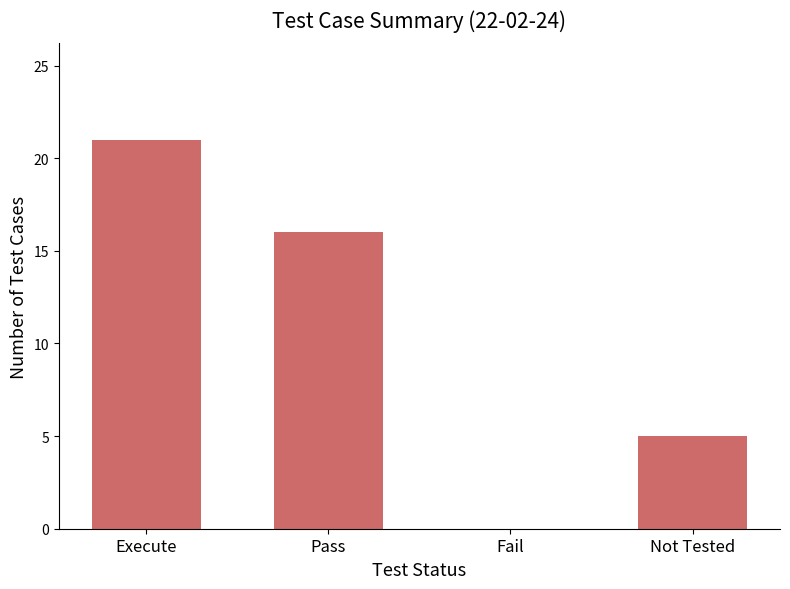

Read the value at Pass, to the nearest 10.

20